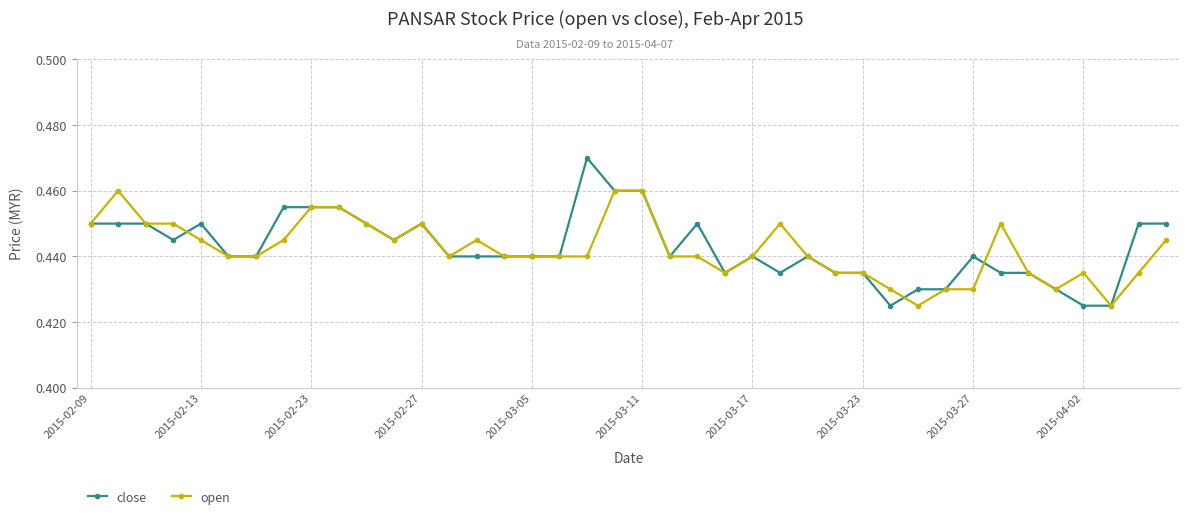

How many close values are between 0 and 1?

40